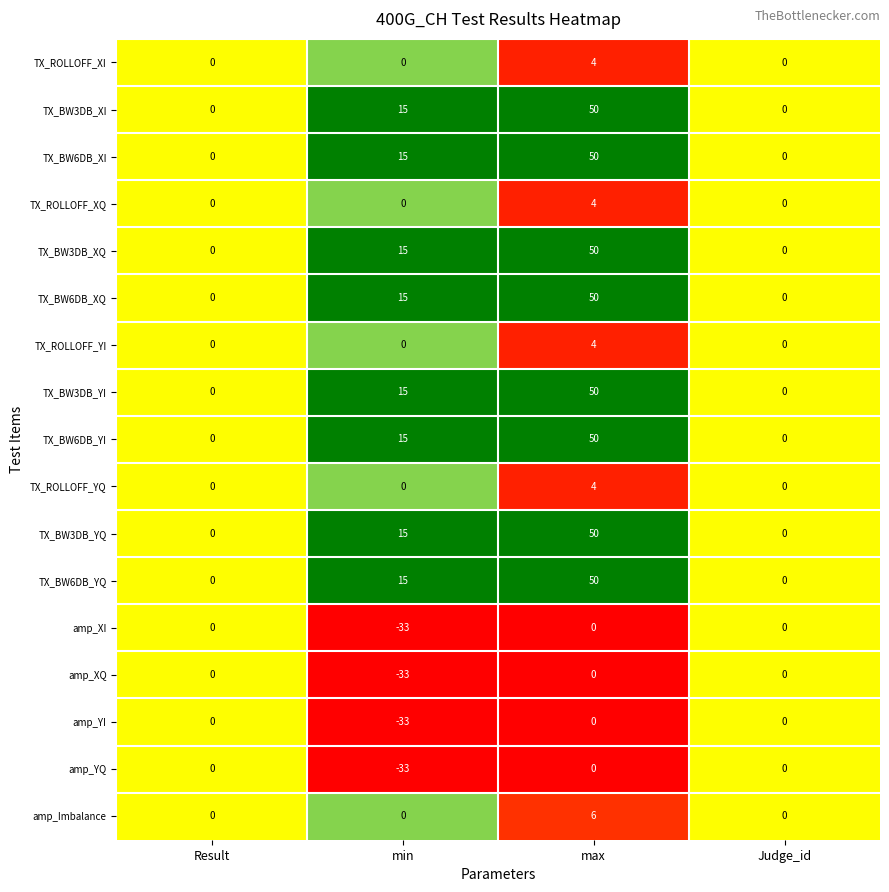

How many data points does each series have?

4